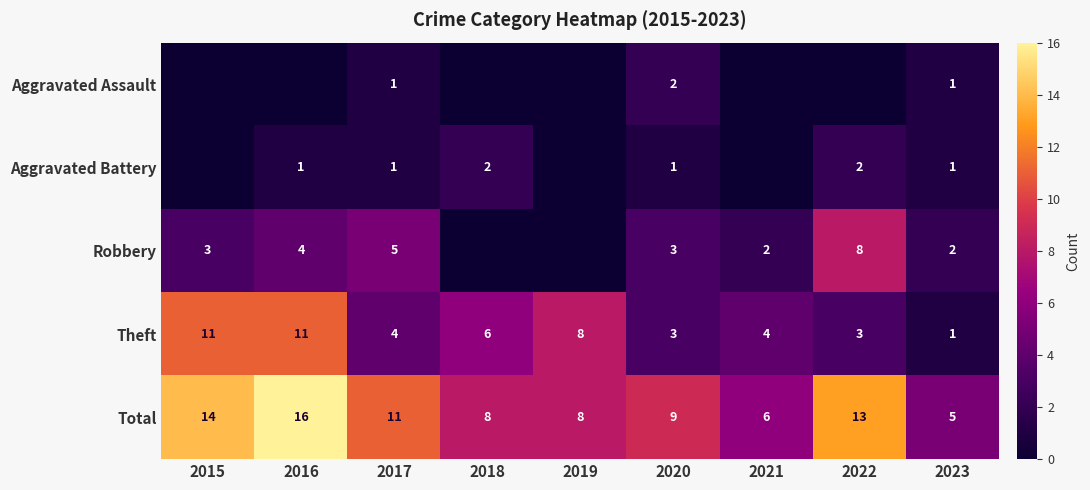

What is the approximate value of Theft at 2016, to the nearest 10?

10